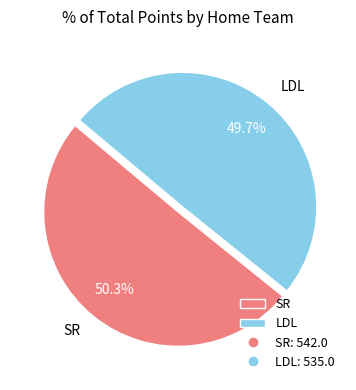

To the nearest percent, what is the combined percentage of LDL and SR?

100%